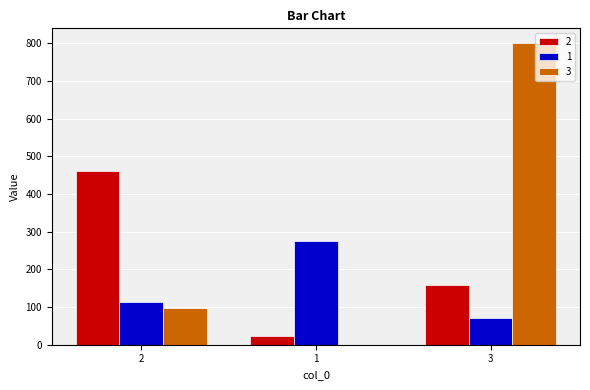

What is the difference between the 1 values at 1 and 3?

205